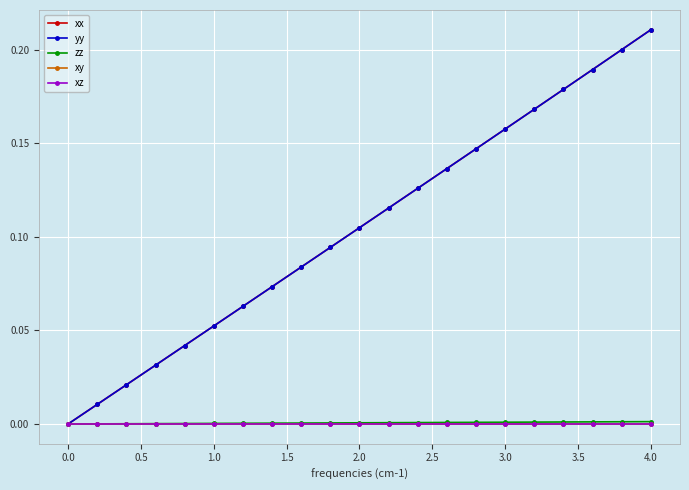

Which series has the largest range (max minus min)?

xx